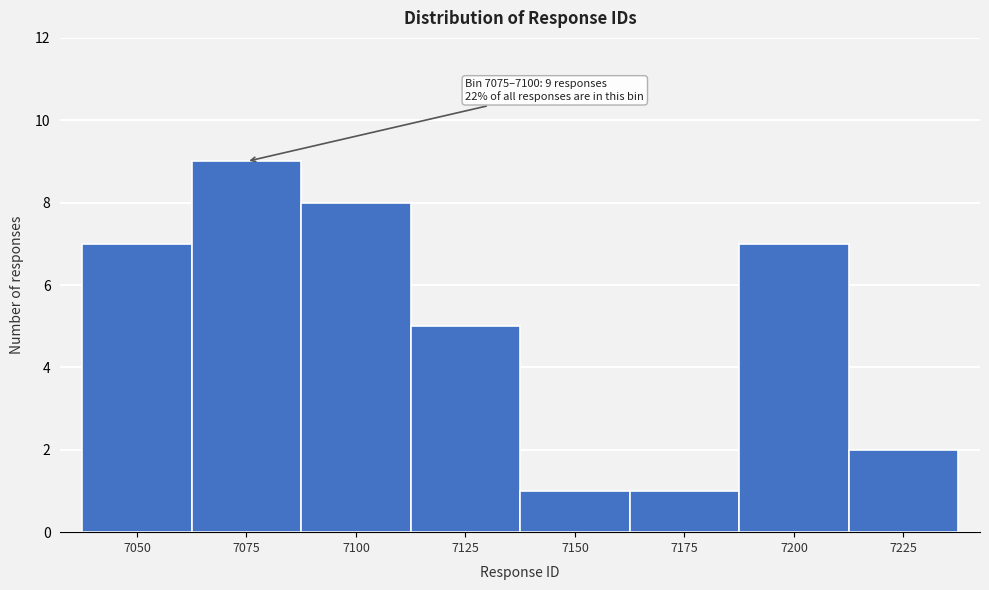

Reading left to right, transcribe all the data shown in this chart.

7	9	8	5	1	1	7	2